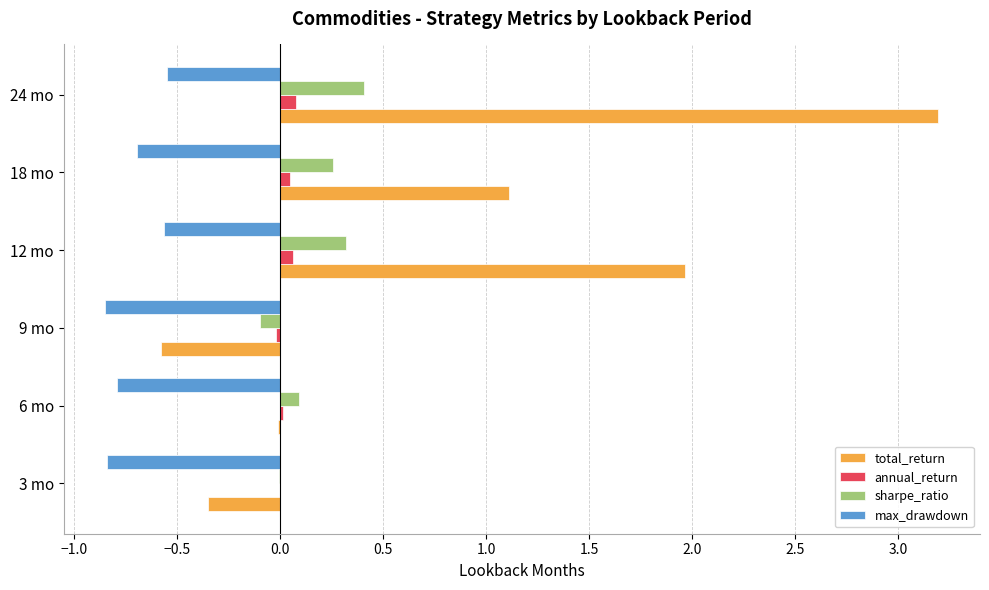

Which series has the largest total across all categories?

total_return